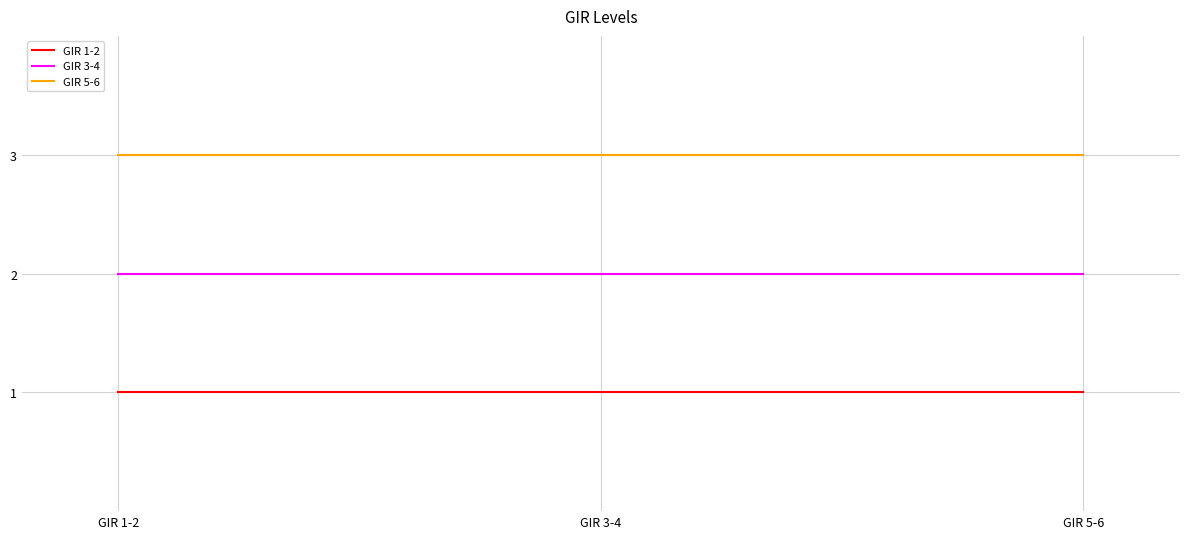

Count the number of categories in the chart.

3